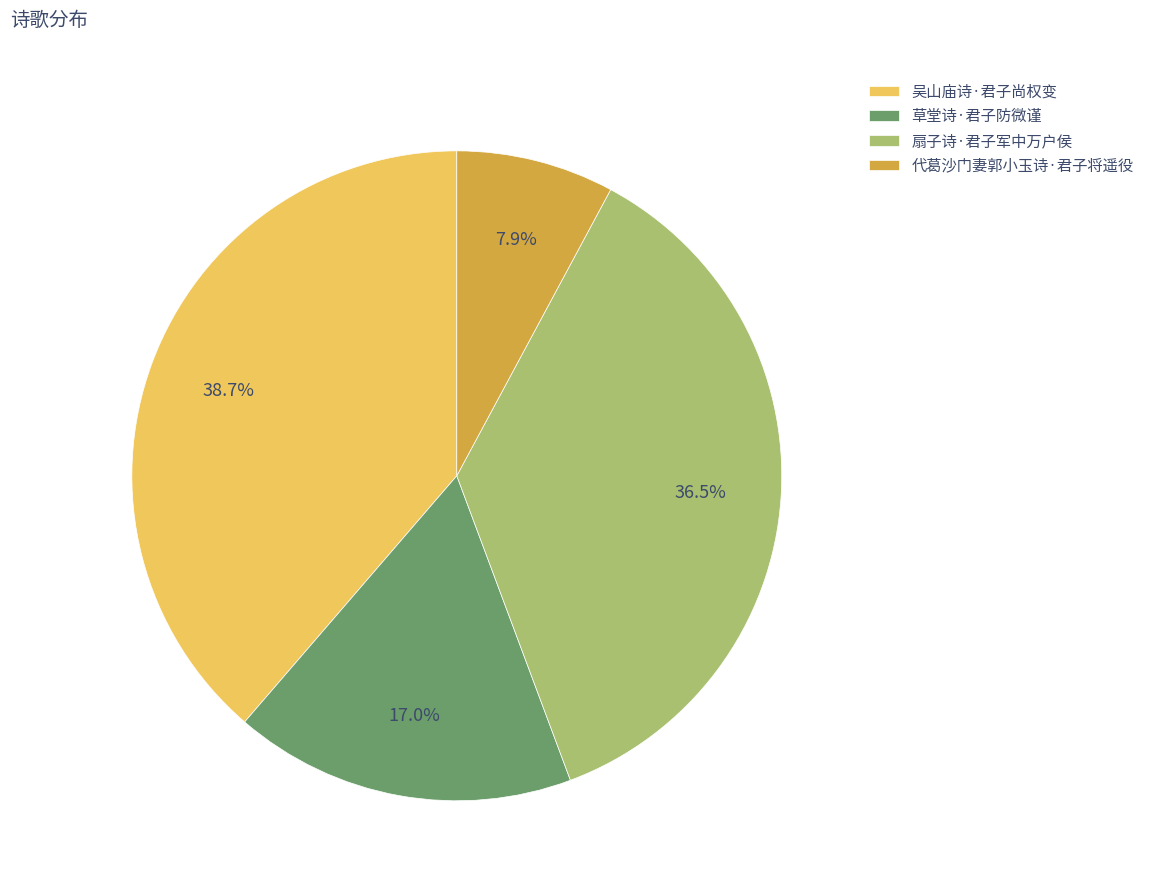

How many slices are in this pie chart?

4